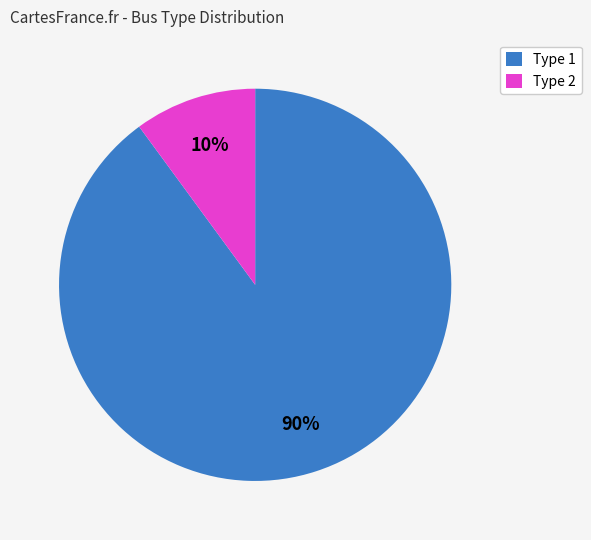

To the nearest percent, what is the average slice percentage?

50%